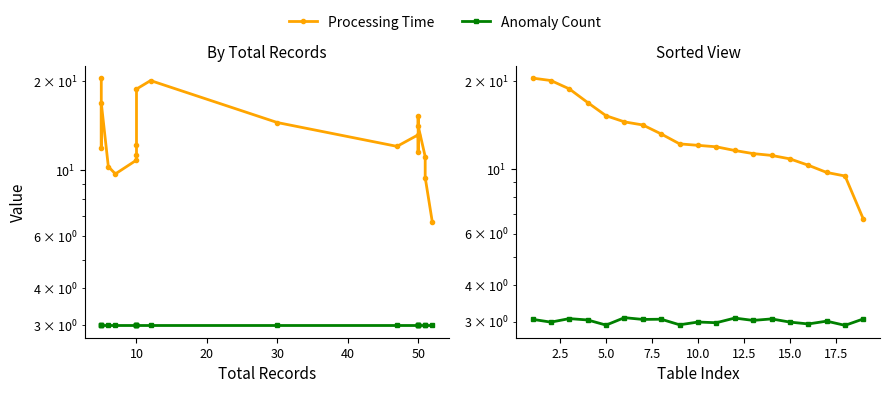

Rank the series by their average value, from lowest to highest.

Anomaly Count, Processing Time